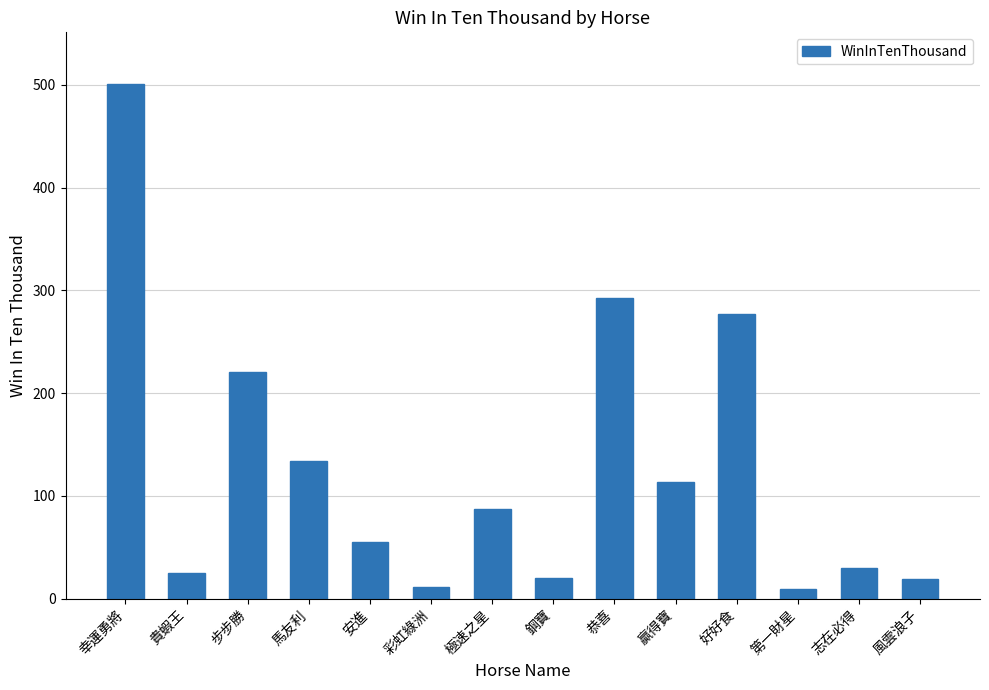

What is the greatest value displayed?

501